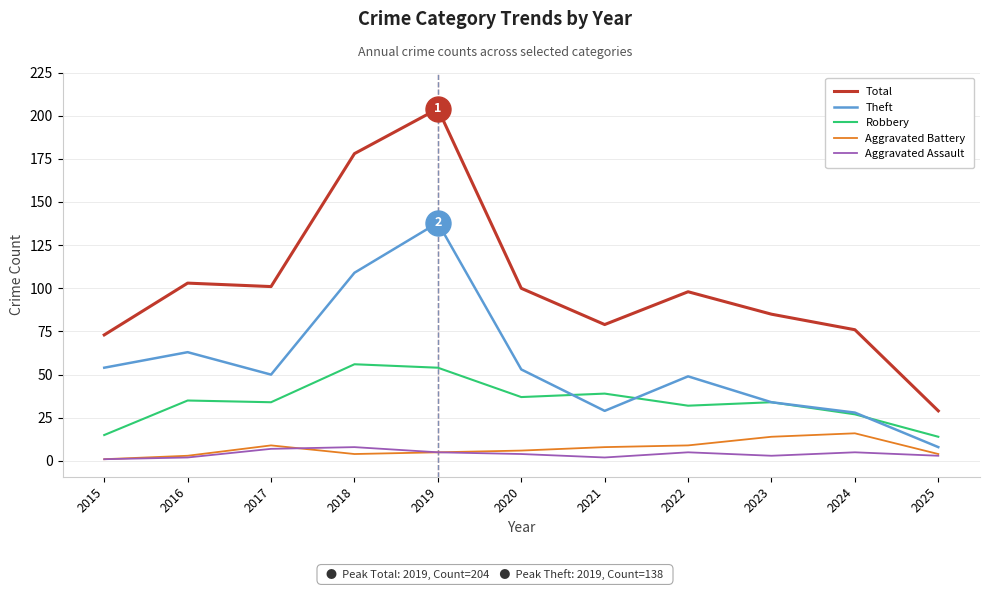

What is the sum of all Theft values?

615